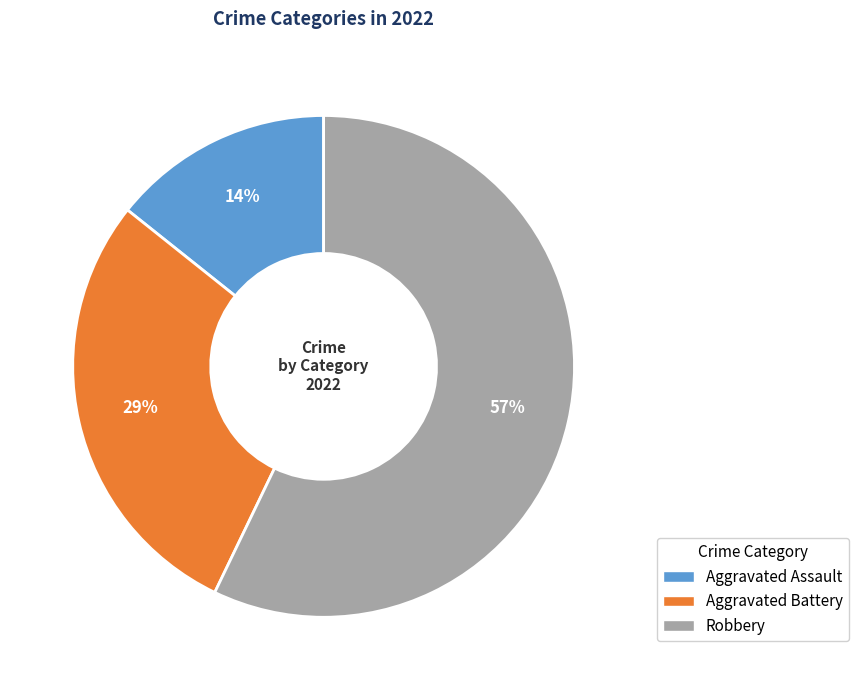

Which category accounts for the majority?

Robbery